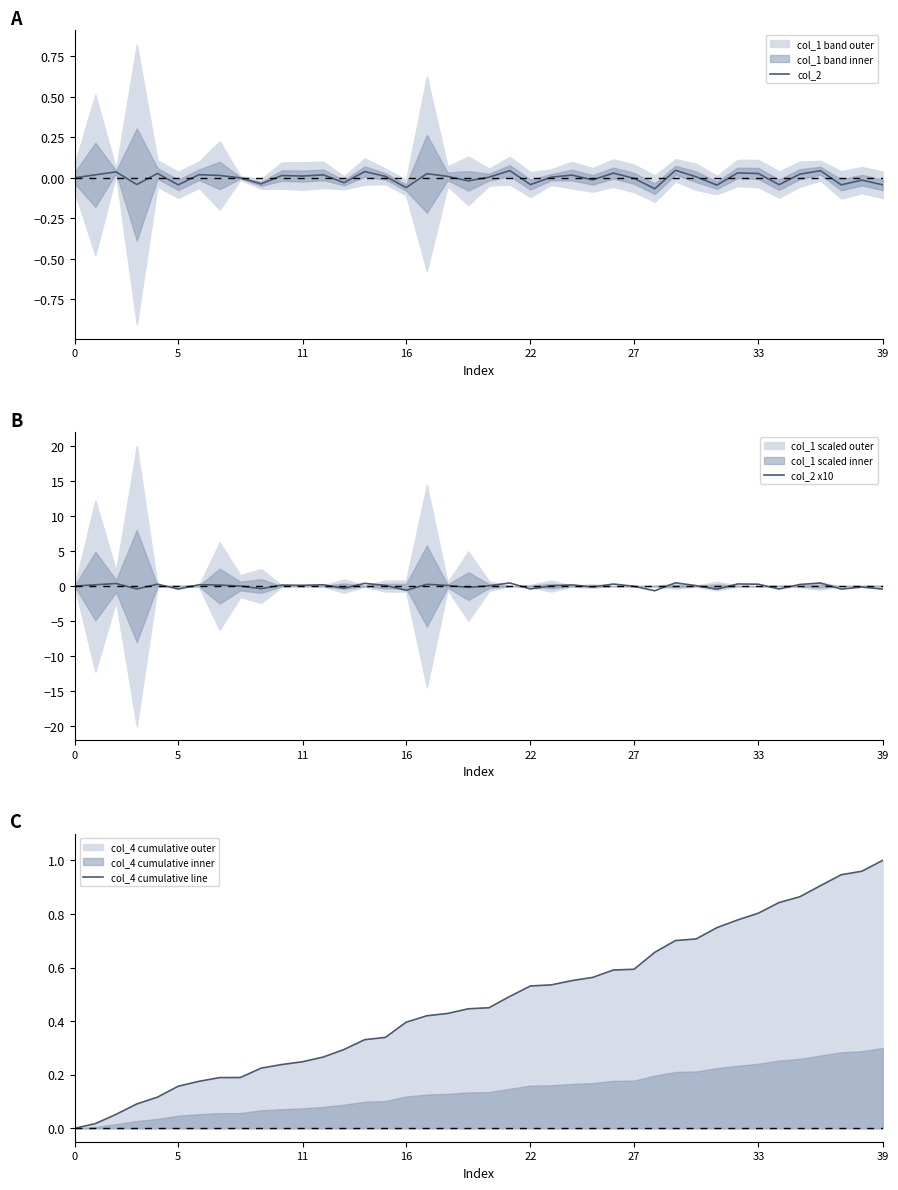

Reading left to right, transcribe all the data shown in this chart.

col_2: 0.0	0.0	0.0	-0.0	0.0	-0.0	0.0	0.0	-0.0	-0.0	0.0	0.0	0.0	-0.0	0.0	0.0	-0.1	0.0	0.0	-0.0	0.0	0.0	-0.0	0.0	0.0	-0.0	0.0	-0.0	-0.1	0.0	0.0	-0.0	0.0	0.0	-0.0	0.0	0.0	-0.0	-0.0	-0.0
col_2 x10: 0.0	0.2	0.4	-0.4	0.3	-0.4	0.2	0.1	-0.0	-0.4	0.1	0.1	0.2	-0.3	0.4	0.1	-0.6	0.3	0.1	-0.2	0.0	0.4	-0.4	0.0	0.2	-0.1	0.3	-0.0	-0.7	0.5	0.1	-0.4	0.3	0.3	-0.4	0.2	0.4	-0.4	-0.1	-0.4
col_4 cumulative line: 0.0	0.0	0.1	0.1	0.1	0.2	0.2	0.2	0.2	0.2	0.2	0.2	0.3	0.3	0.3	0.3	0.4	0.4	0.4	0.4	0.5	0.5	0.5	0.5	0.6	0.6	0.6	0.6	0.7	0.7	0.7	0.7	0.8	0.8	0.8	0.9	0.9	0.9	1.0	1.0